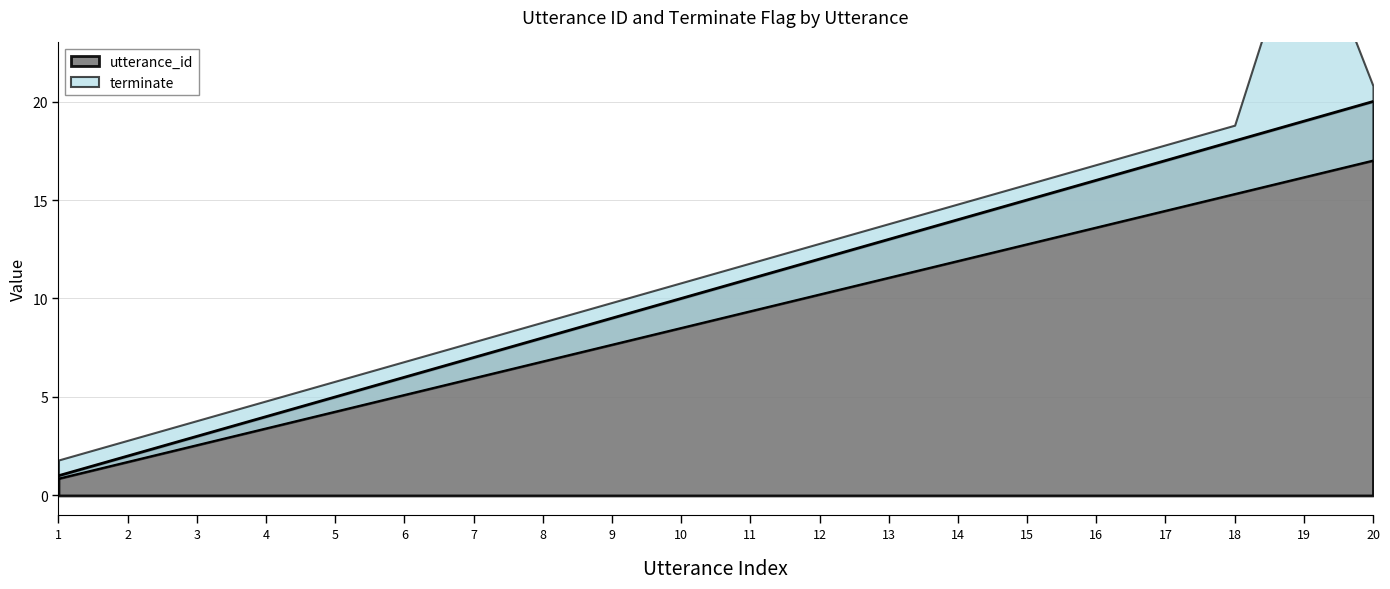

True or false: the data has more than 0 interior local peaks.

False